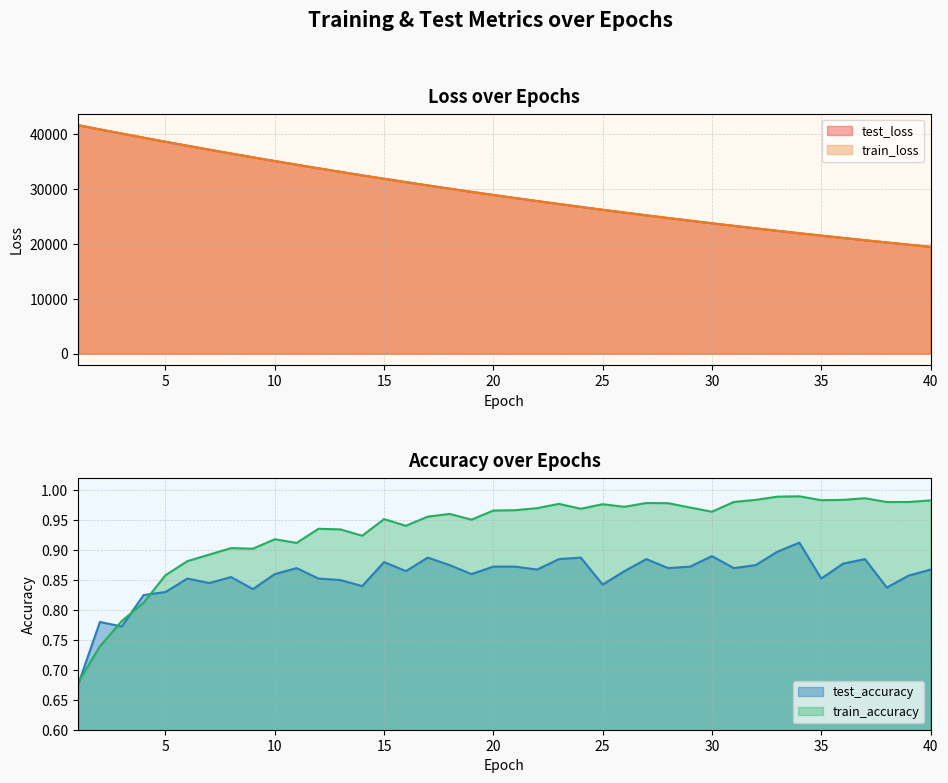

What is the smallest value displayed?

0.7